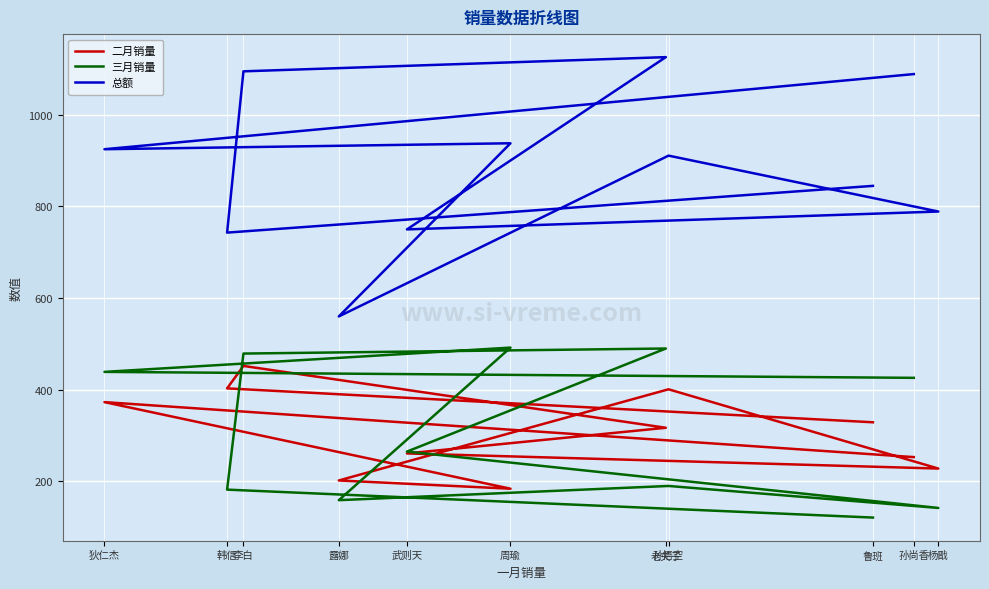

In 二月销量, how many points are higher than both neighbors (excluding endpoints)?

3